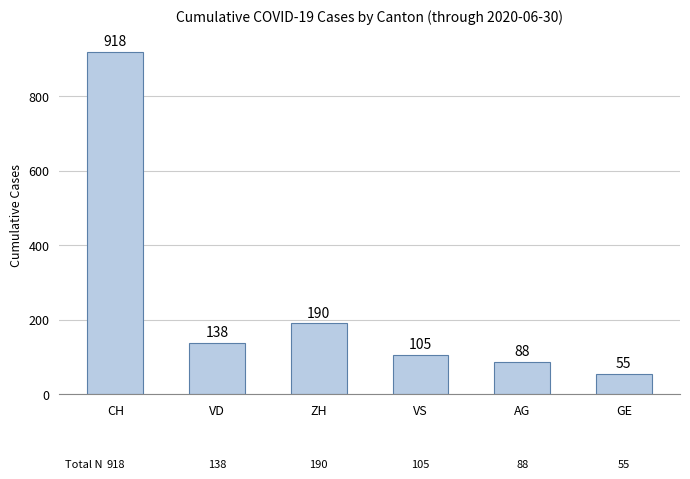

At which label is the value closest to 486?

ZH